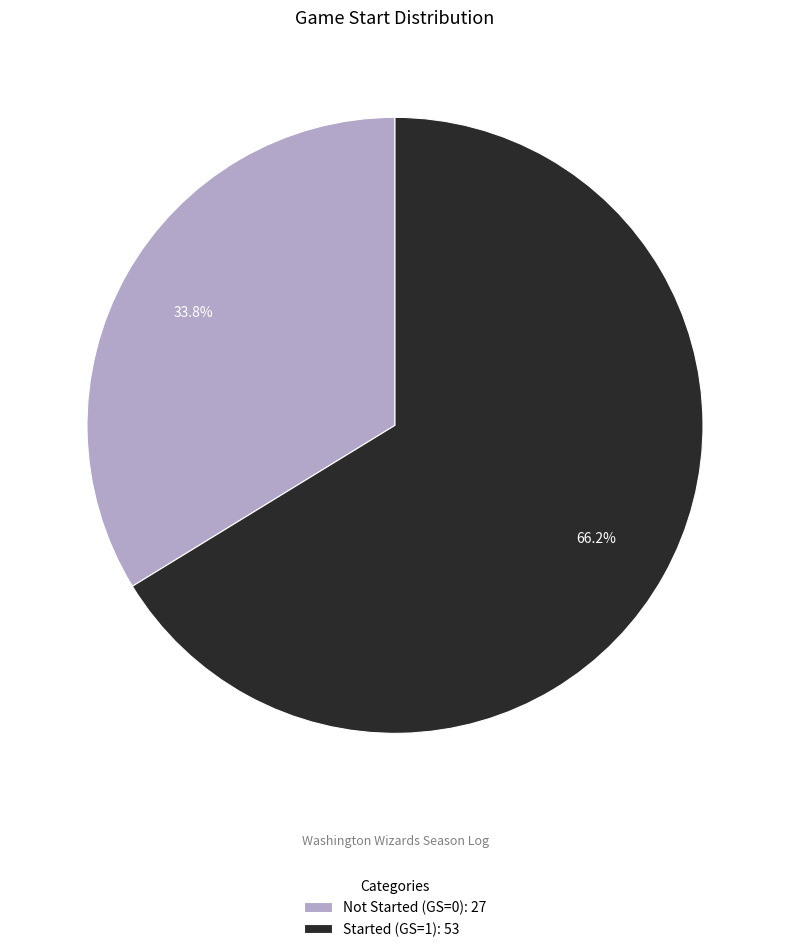

Count the number of slices in the pie.

2